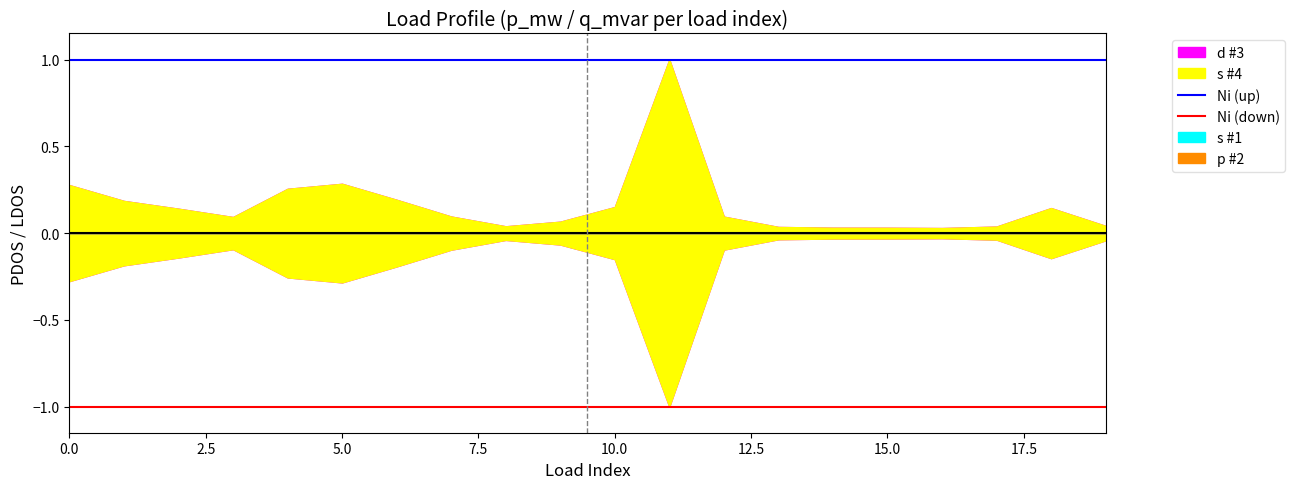

What position from the left is 18?

19